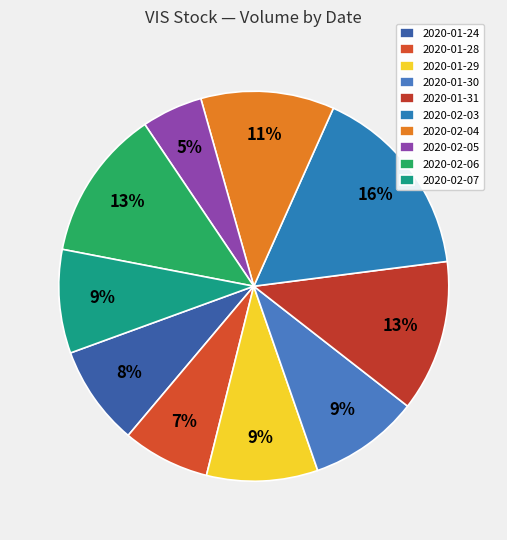

Between 2020-02-05 and 2020-01-31, which is larger?

2020-01-31